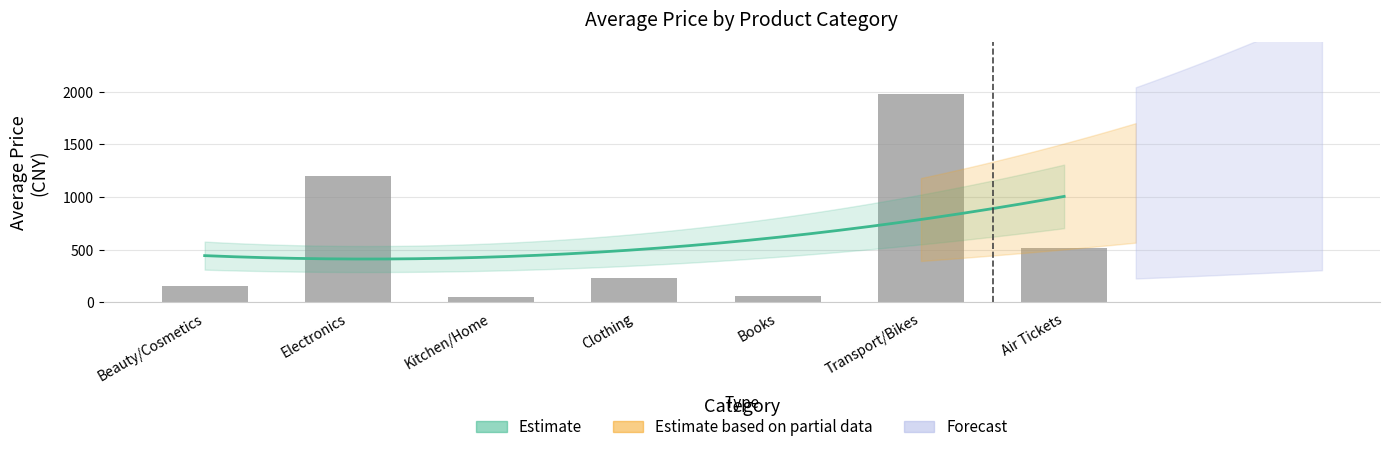

What position from the right is Clothing?

4